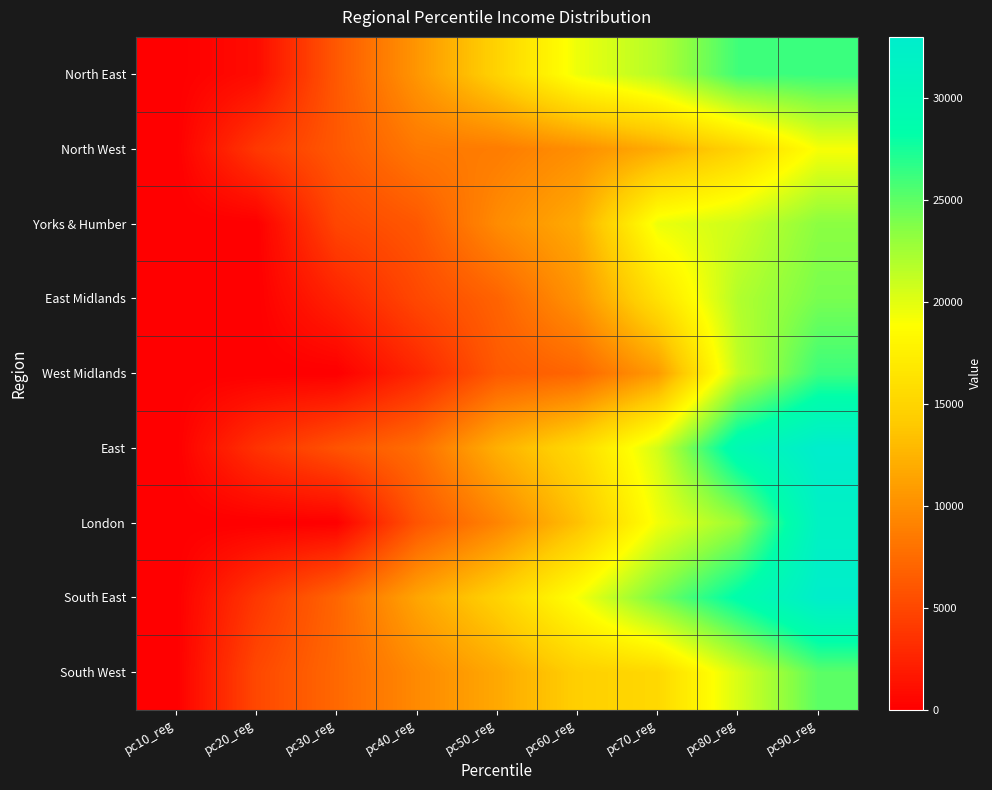

What is the greatest value displayed?

33007.2